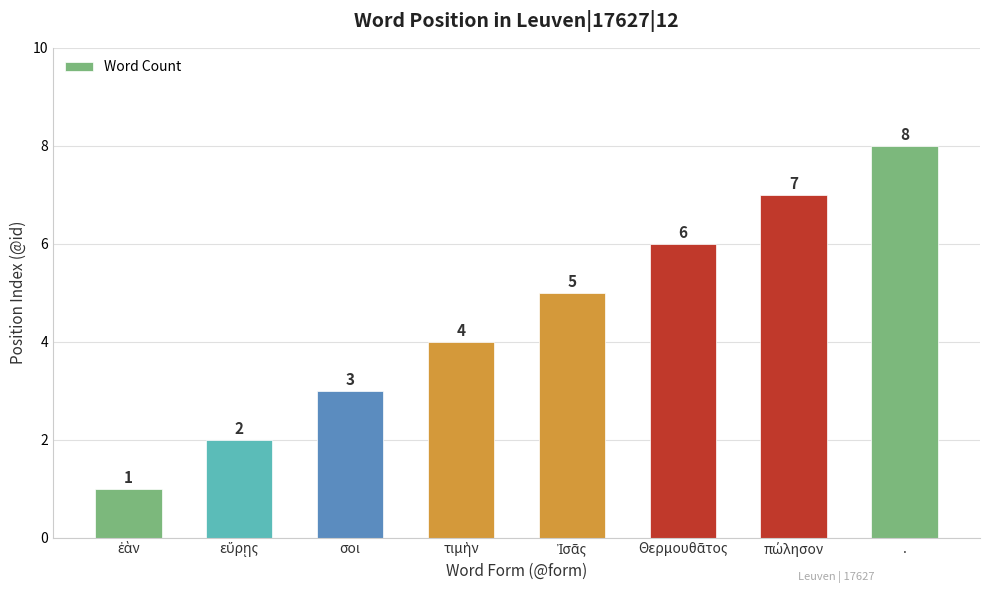

What is the value of the 8th bar from the left?

8